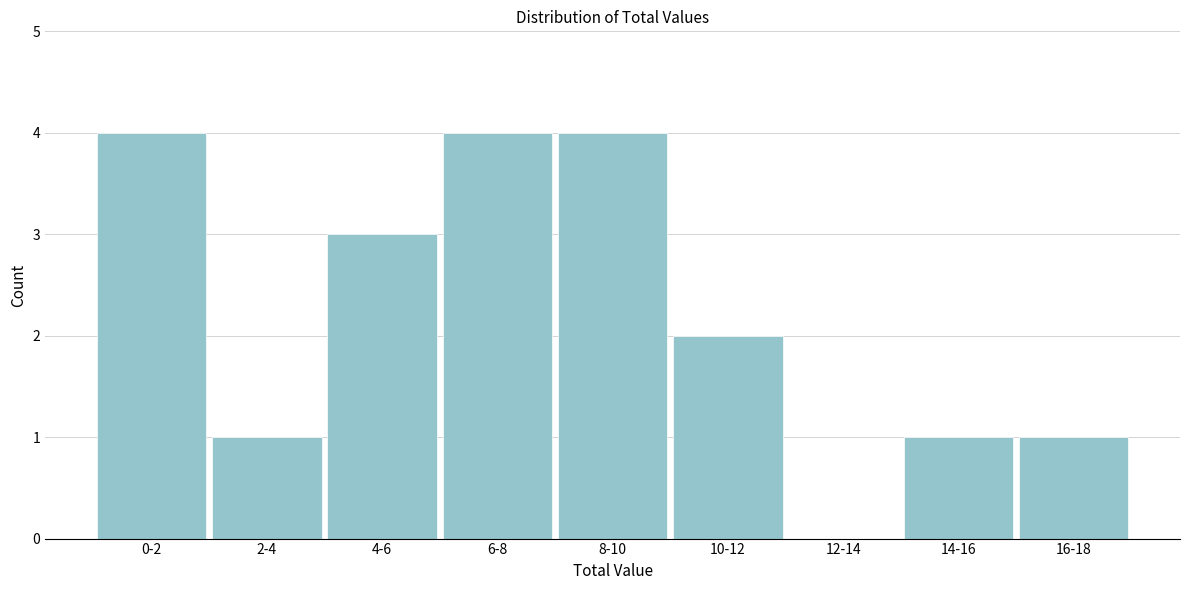

Reading left to right, what are all the values shown in this chart?

0-2=4	2-4=1	4-6=3	6-8=4	8-10=4	10-12=2	12-14=0	14-16=1	16-18=1